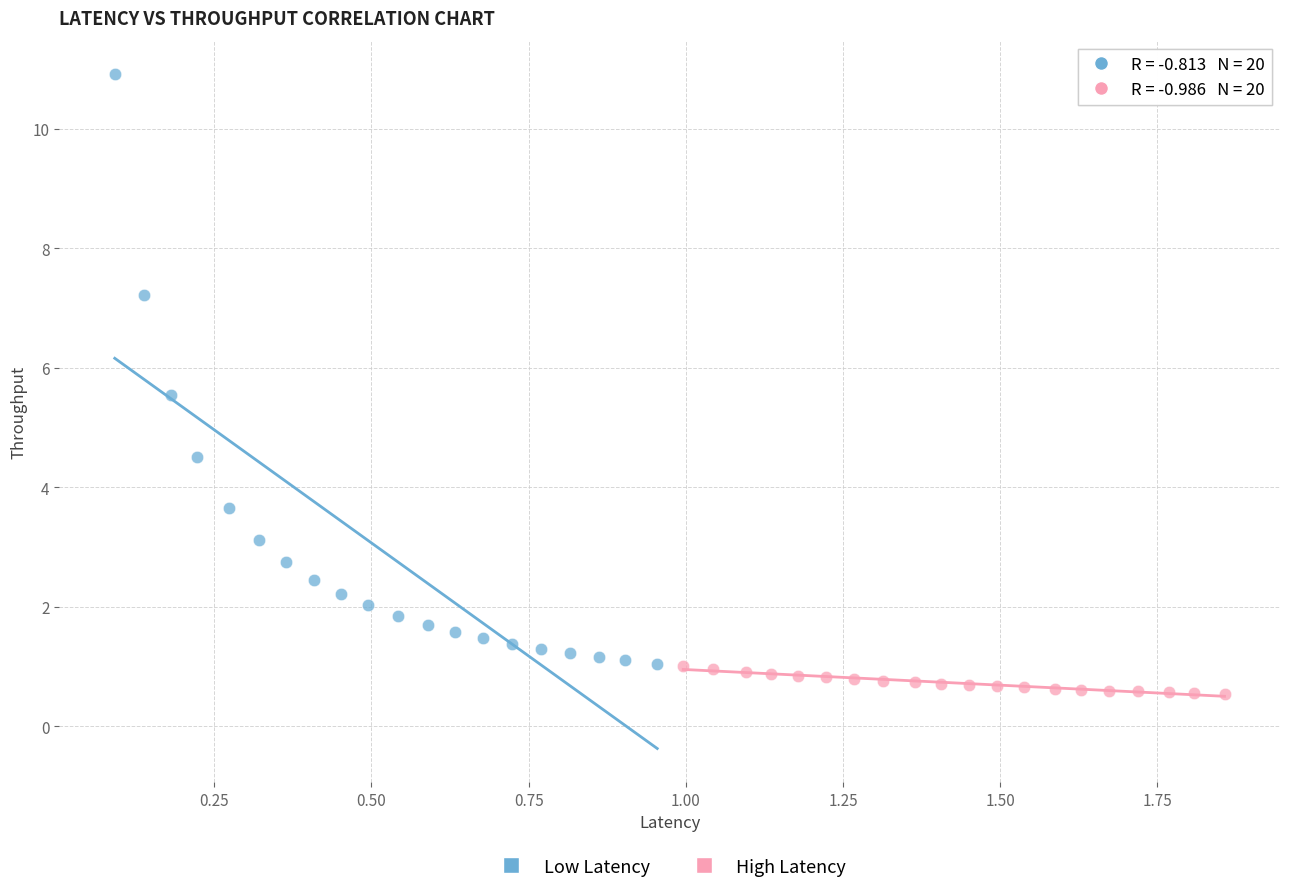

What are all the series names shown in the legend?

Low Latency, High Latency